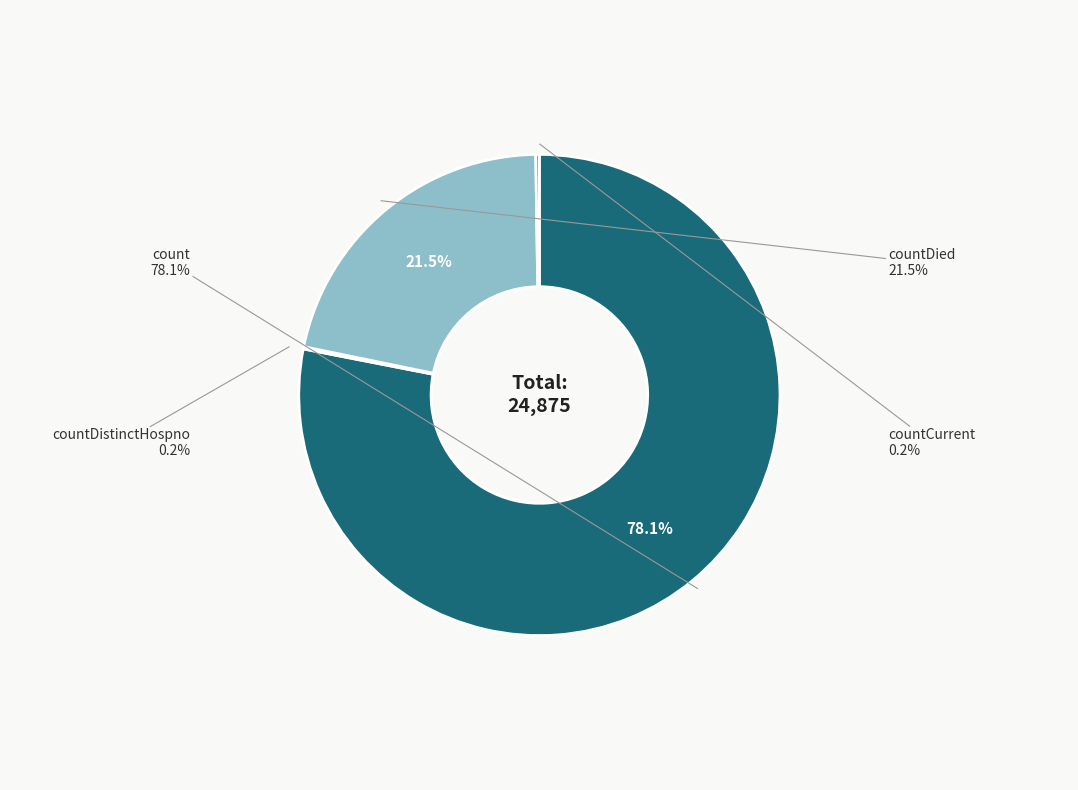

Is there any slice that represents more than half of the pie?

Yes